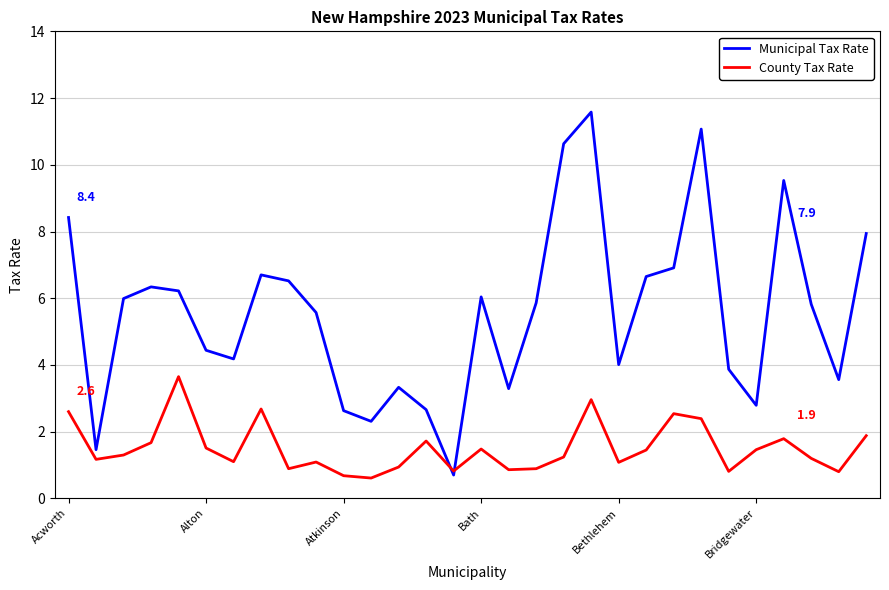

Rank the series by their average value, from lowest to highest.

County Tax Rate, Municipal Tax Rate